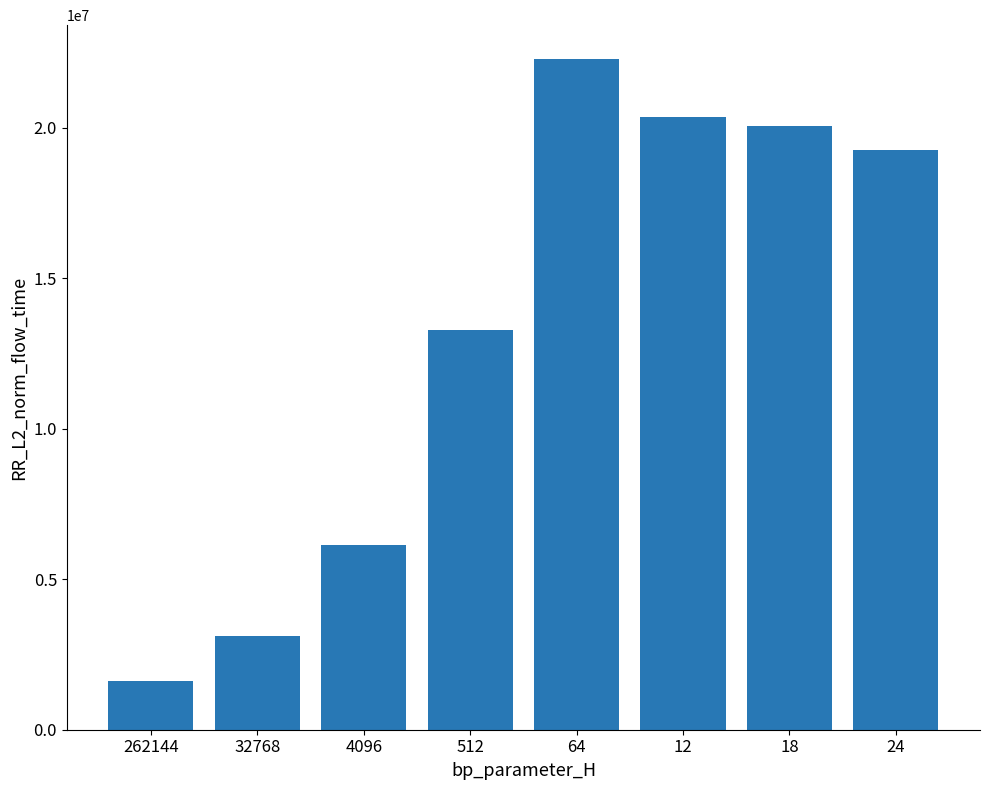

True or false: the data shows 20366016.8 at 12.

True